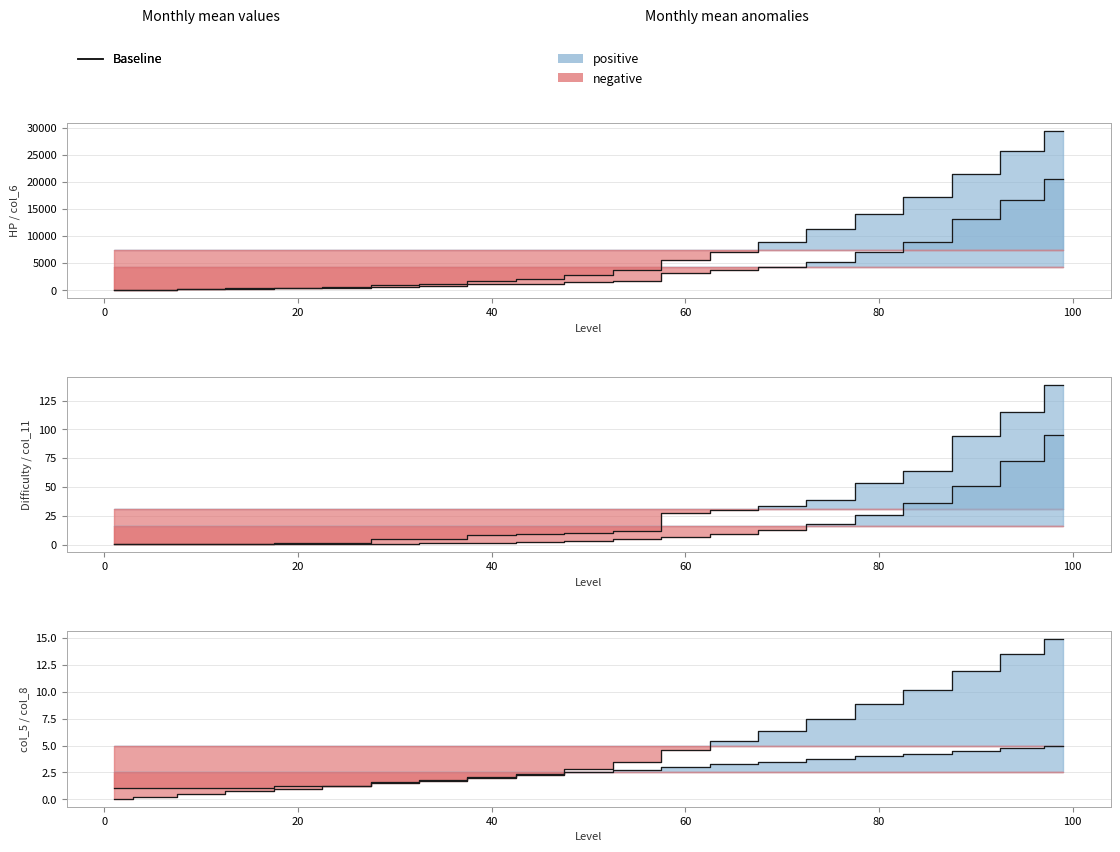

What is the difference between the second highest and minimum values in the col_5 series?

12.5